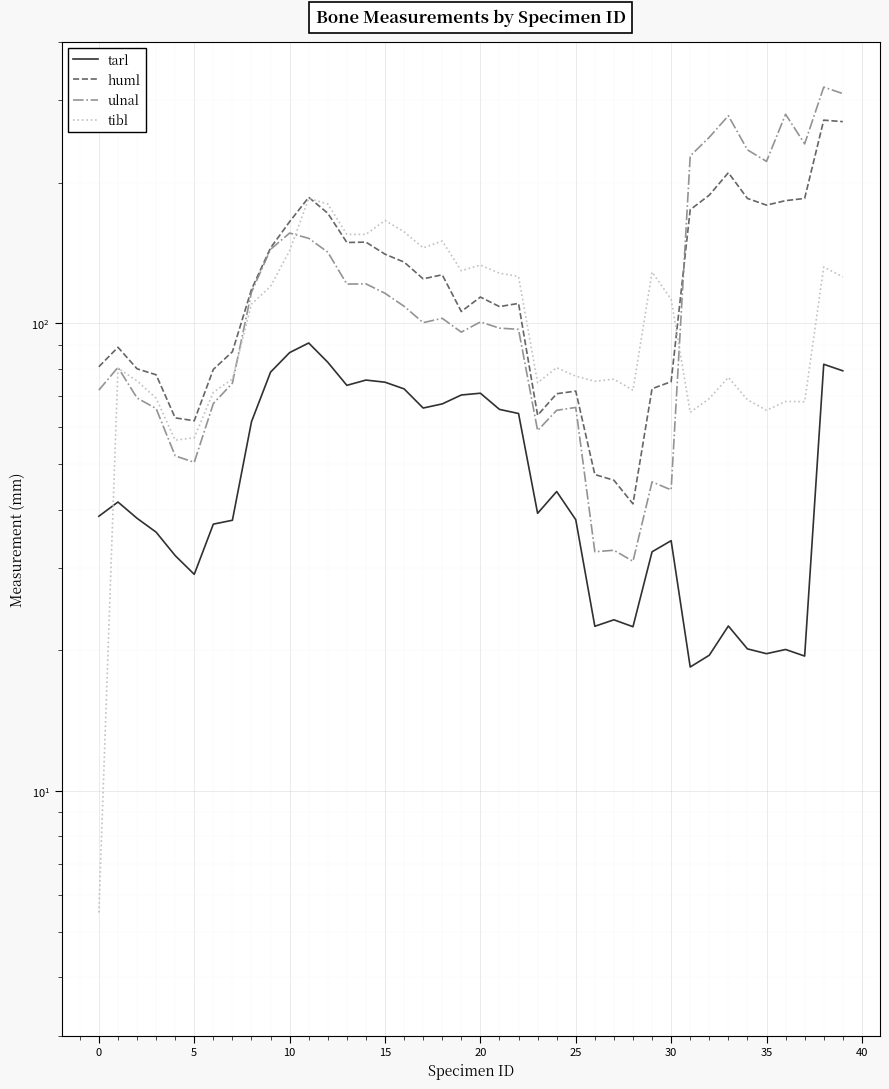

What is the greatest value displayed?

320.0